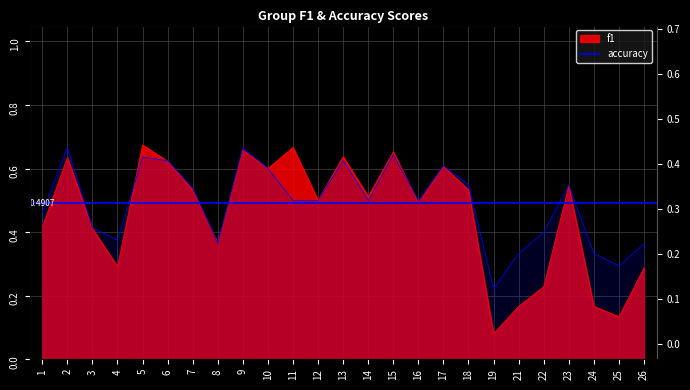

Which has a higher value, 26 or 6?

6